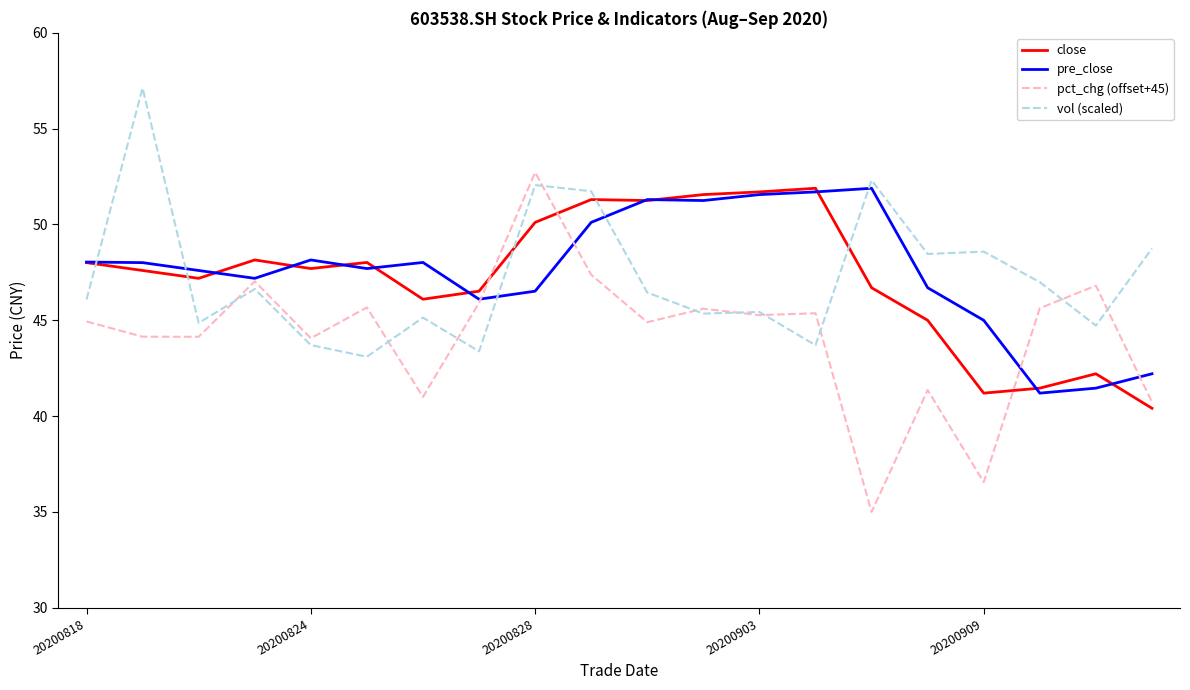

True or false: vol (scaled) and close intersect in this chart.

True